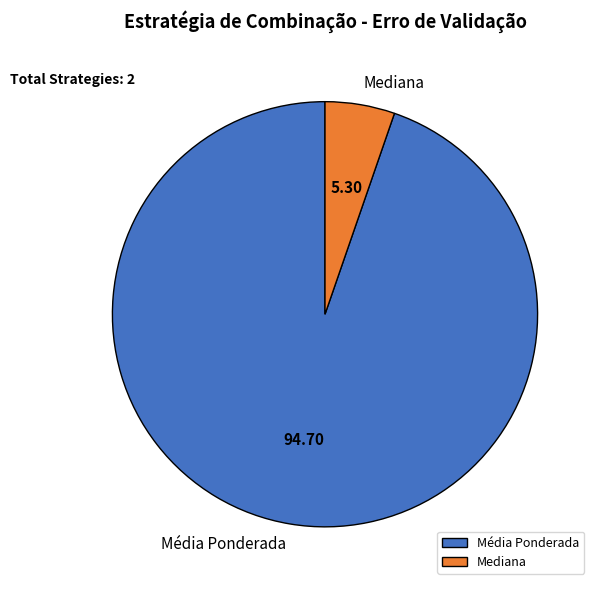

Which slice represents more than half of the pie?

Média Ponderada